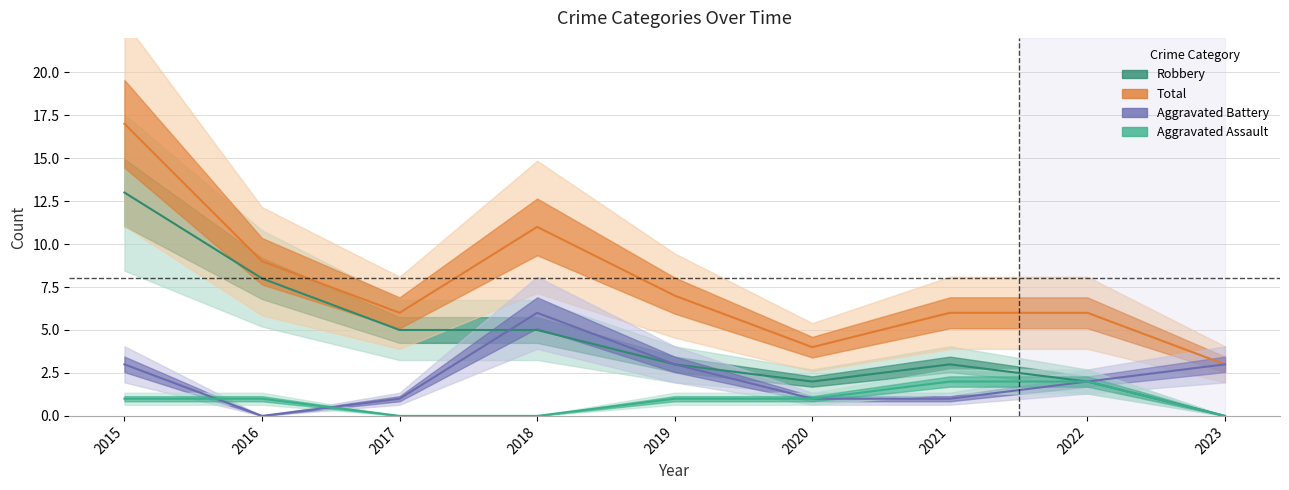

How many data points in Robbery are less than 3?

3